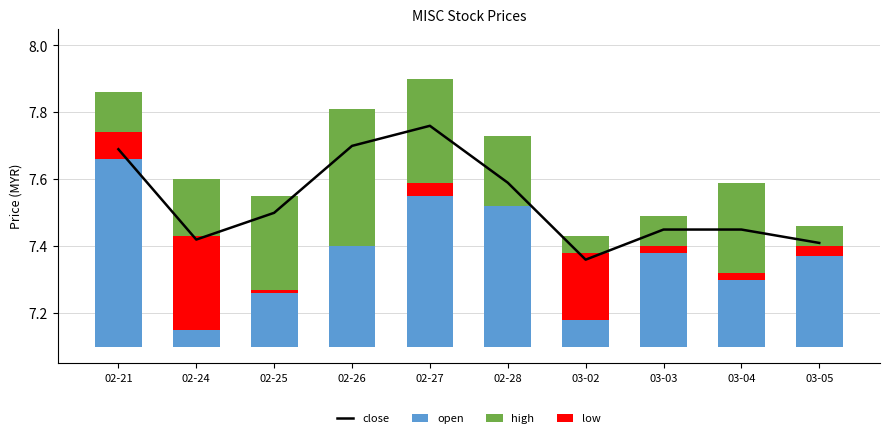

At which label does open reach its peak?

02-21